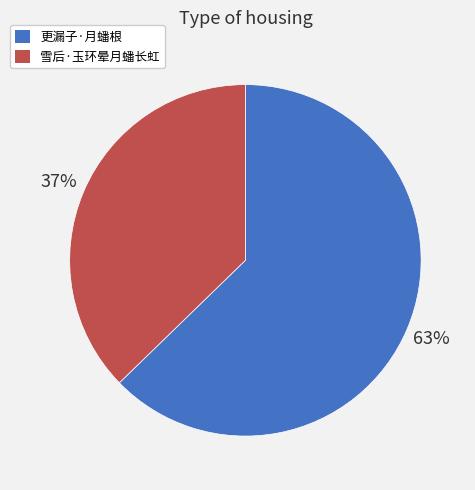

To the nearest percent, what percentage of the pie is 更漏子·月蟠根?

63%